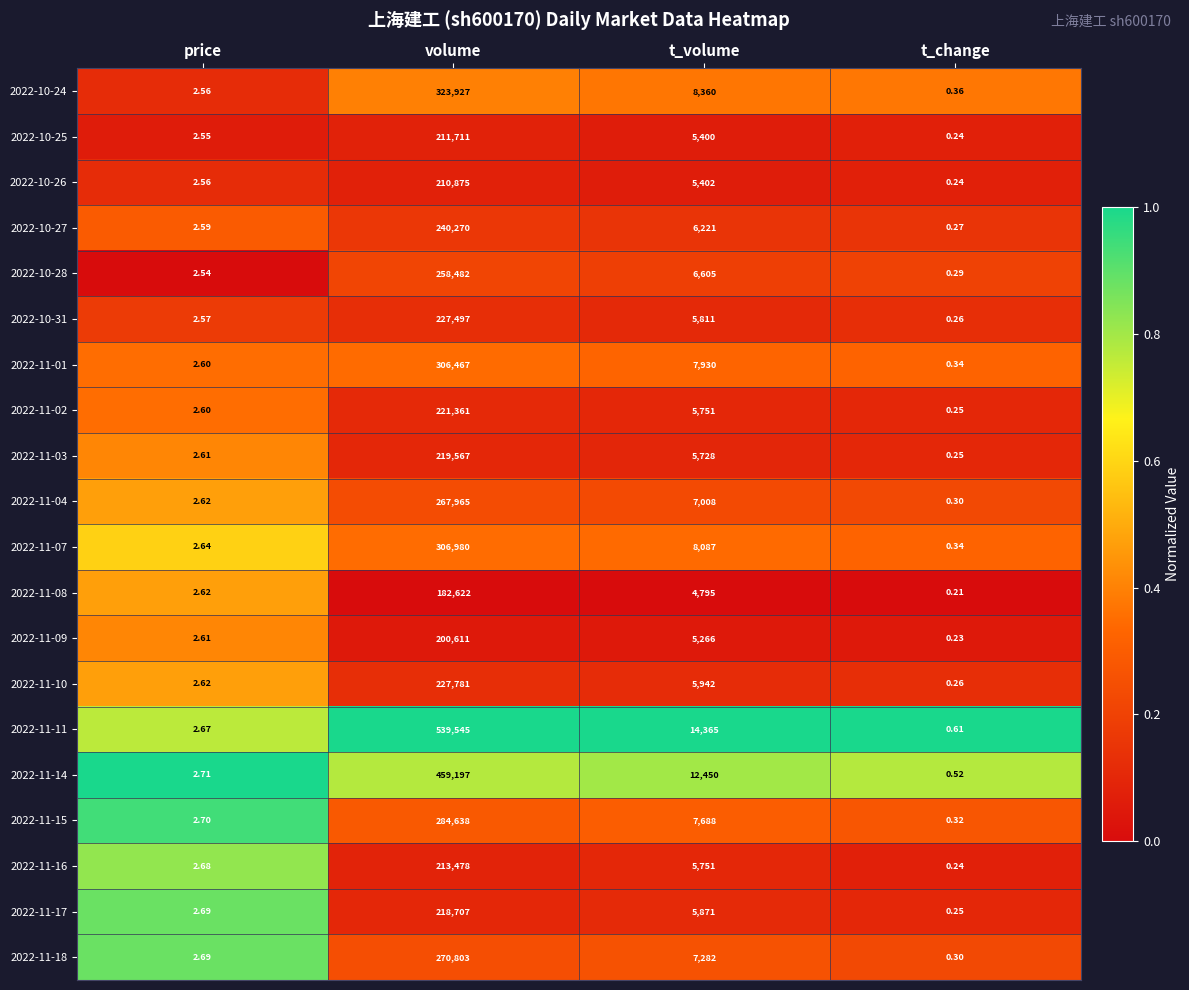

What is the greatest value displayed?

539545.0